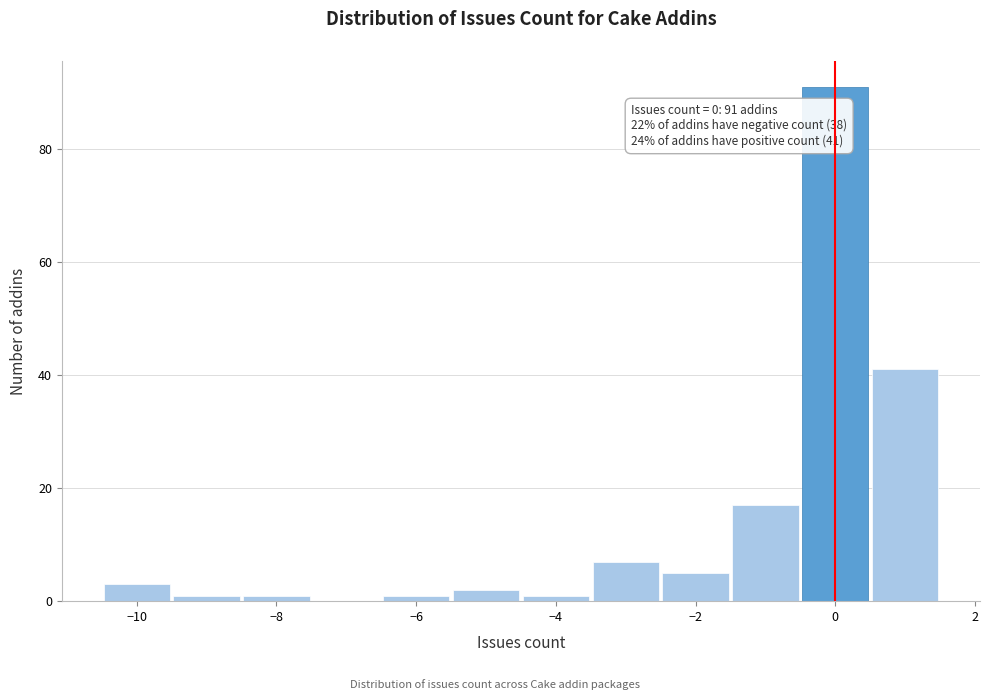

Over which range of the x-axis is the bar tallest?

-0.5 to 0.5